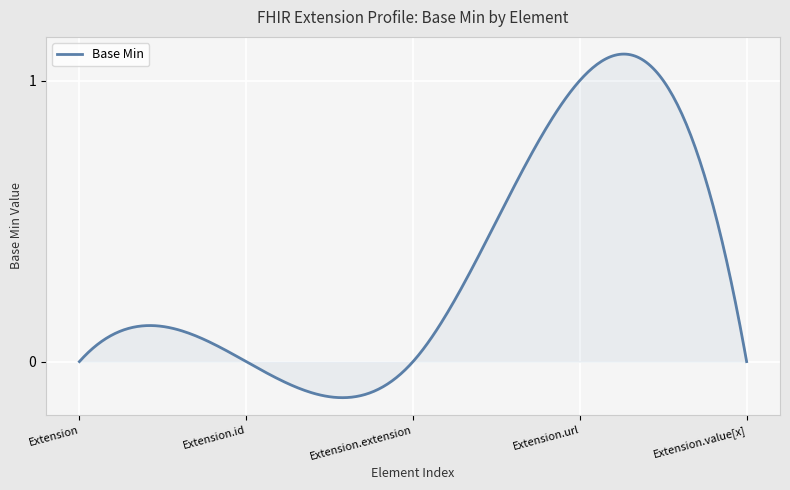

Reading right to left, list all the values displayed in this chart.

0=0	1=1	0=0	0=0	0=0